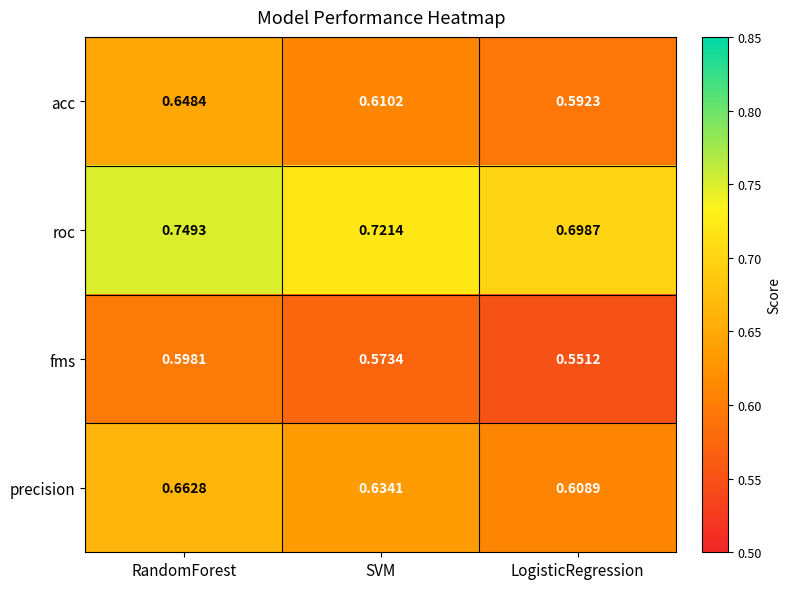

At which label does acc reach its peak?

RandomForest